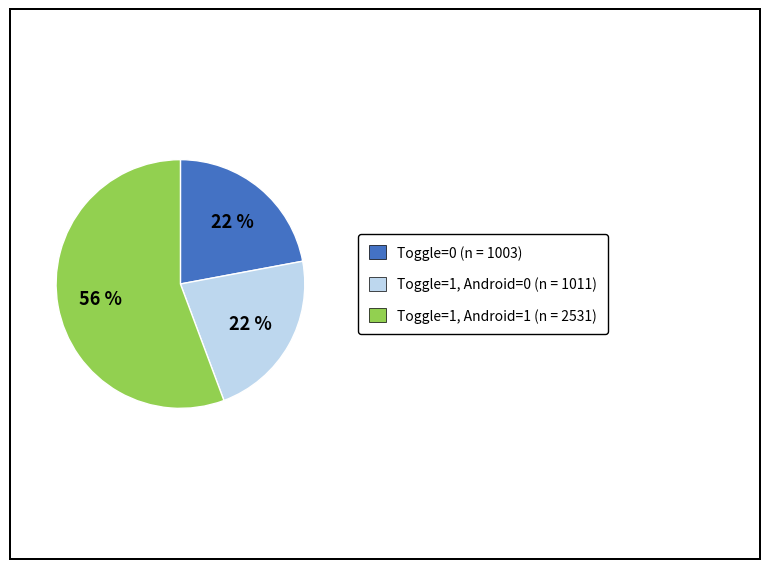

Is it true that Toggle=1, Android=0 (n = 1011) is 35% of the pie?

False